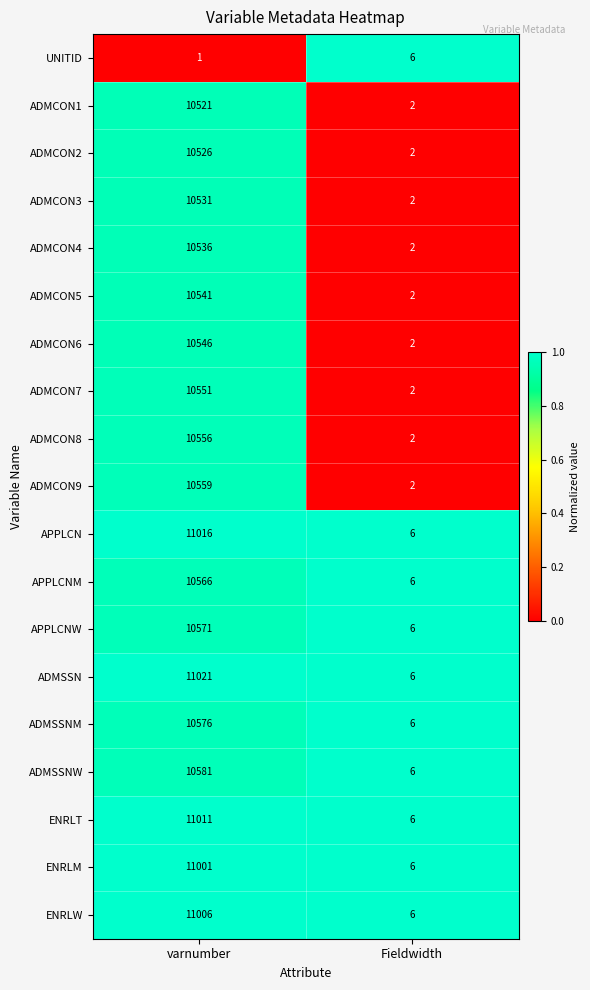

Read the ADMSSNW value at varnumber, to the nearest 100.

10600